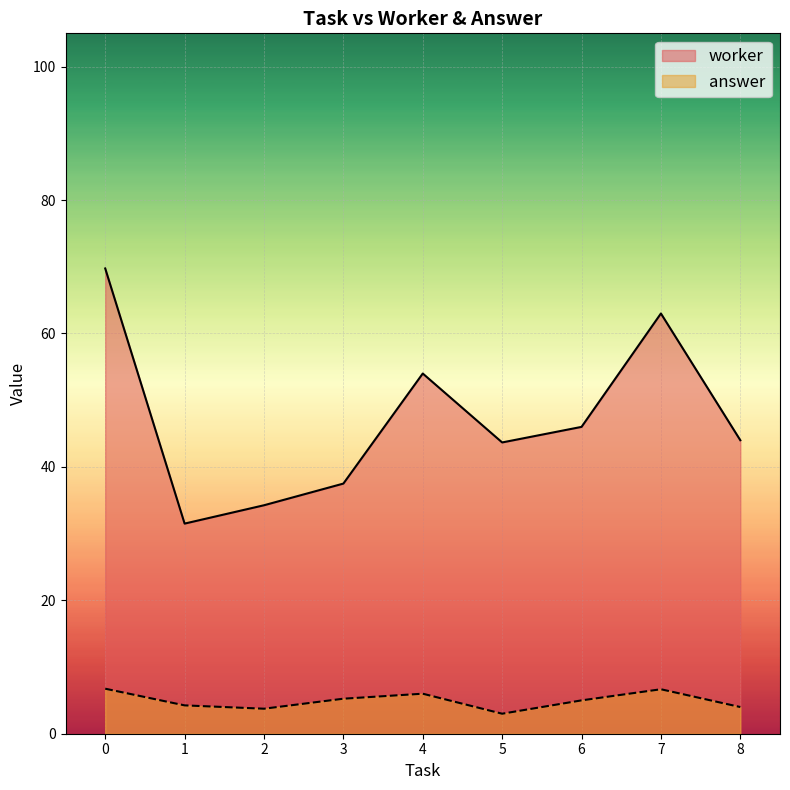

What is the highest value of the worker series?

69.8